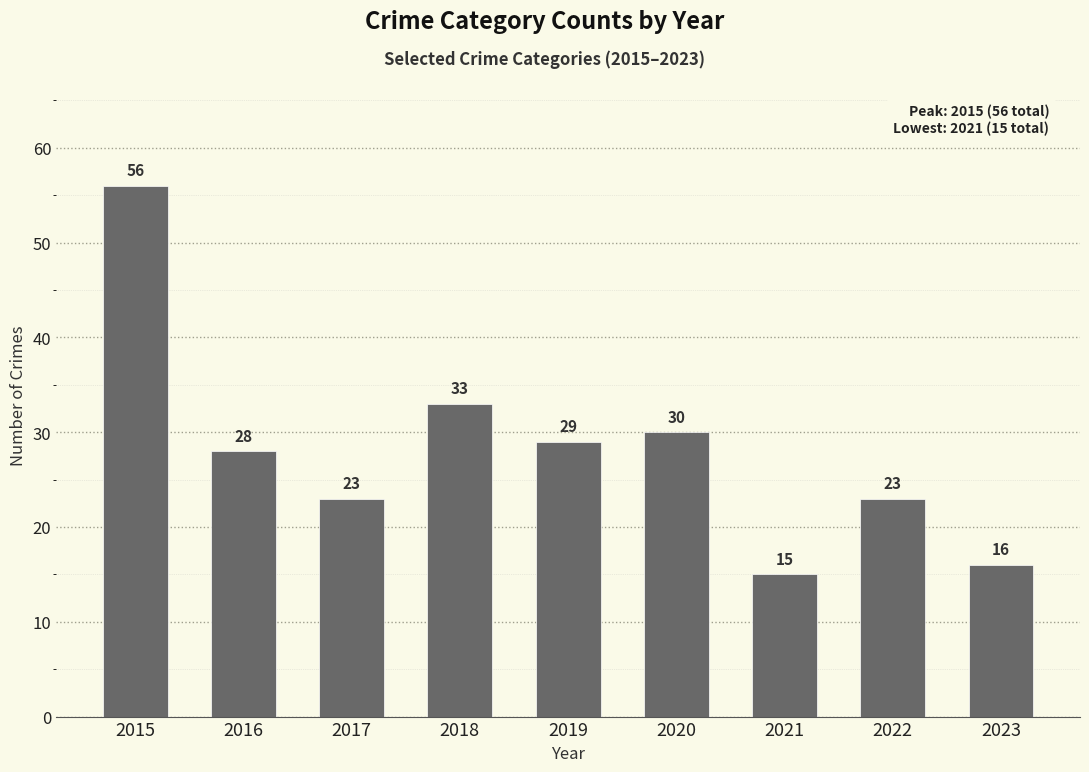

Which category has the highest value across all series?

2015